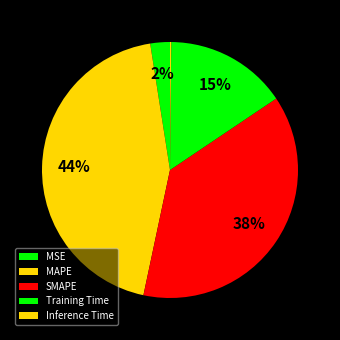

To the nearest percent, what percentage of the pie is MAPE?

44%